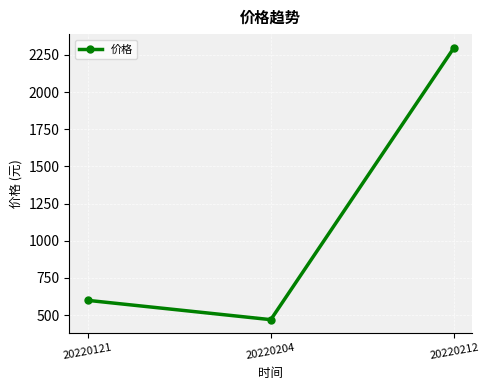

Count the number of categories in the chart.

3